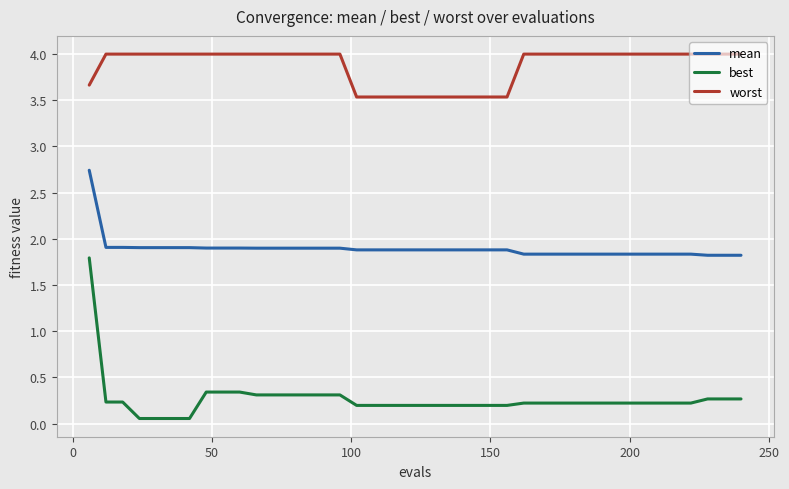

What is the average value of the best series?

0.3